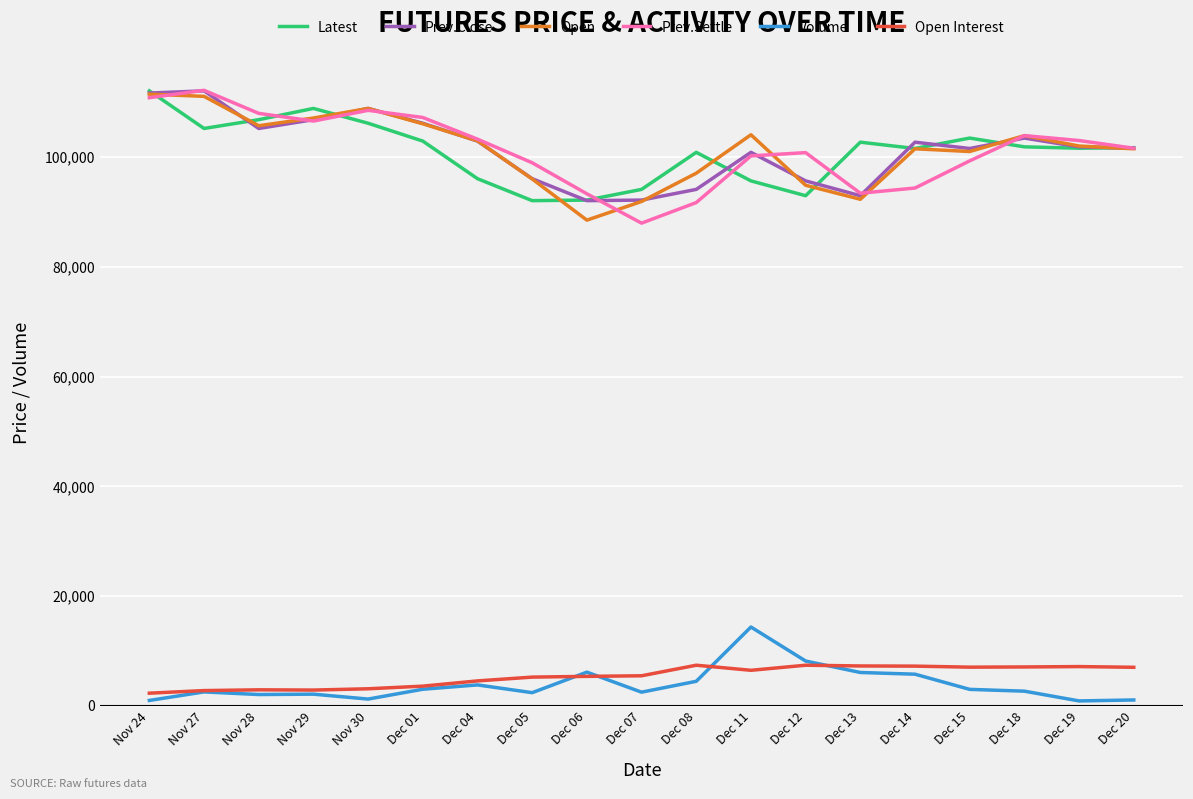

What position from the right is Dec 08?

9